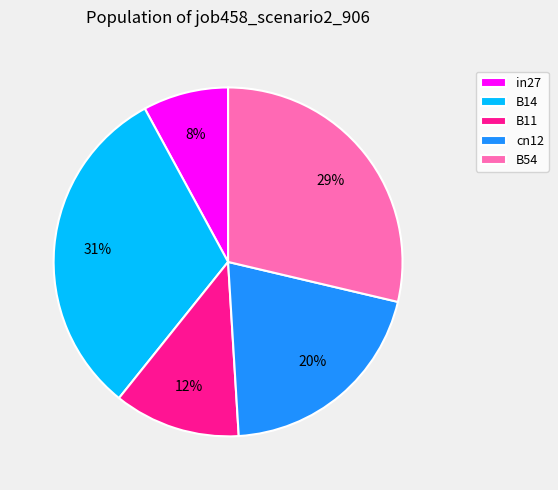

To the nearest percent, what is the difference between the largest and smallest slice percentages?

23%